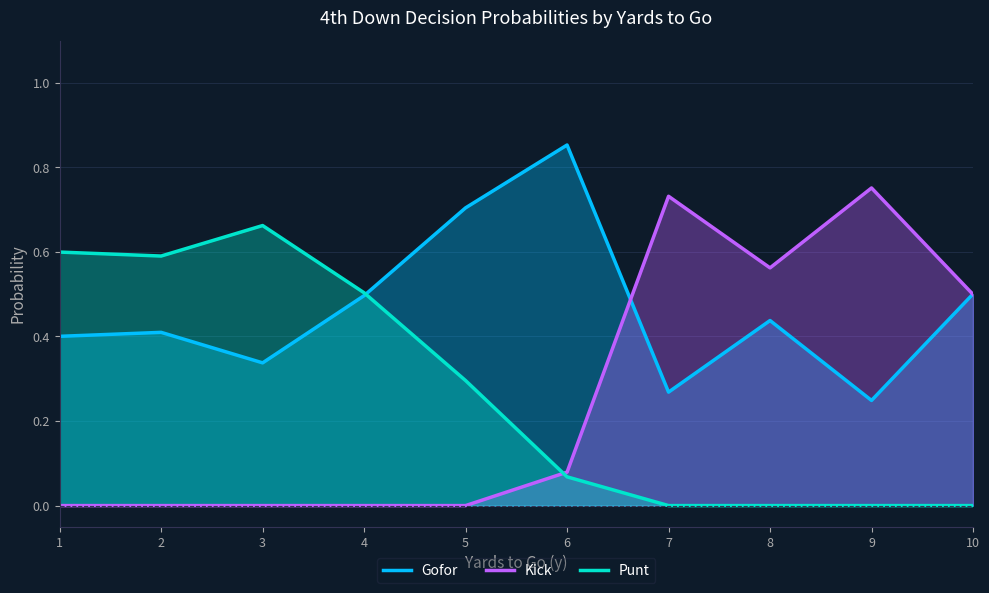

How many intersections are there between Kick and Gofor?

2